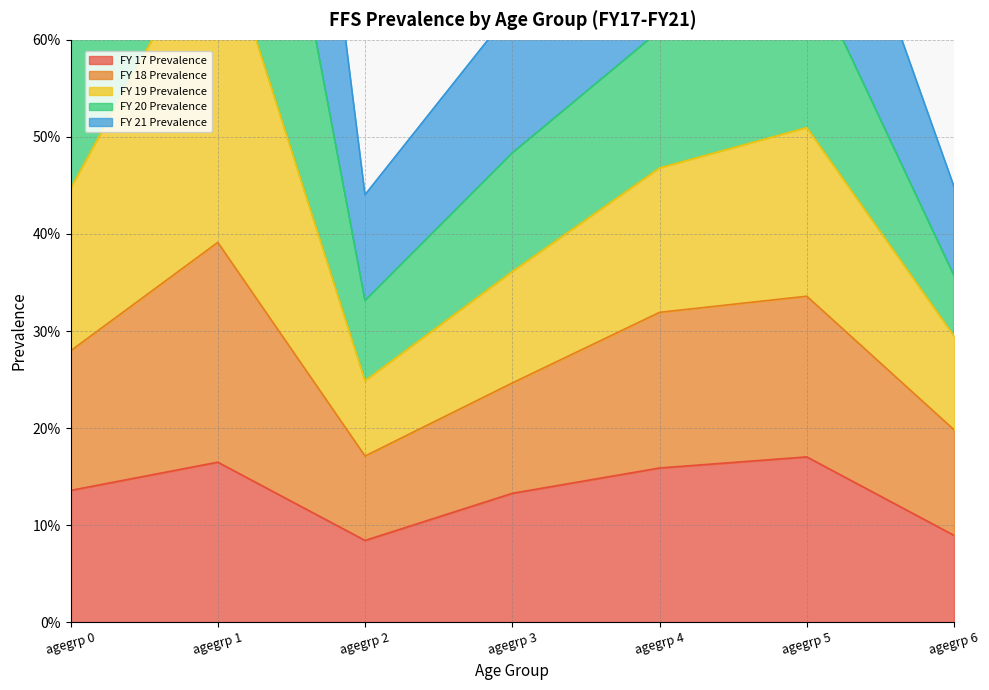

How many categories are shown in the chart?

7